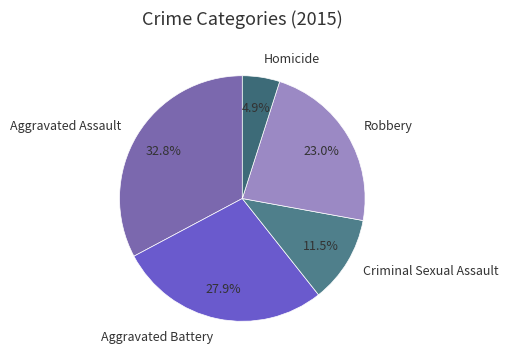

How many slices are in this pie chart?

5